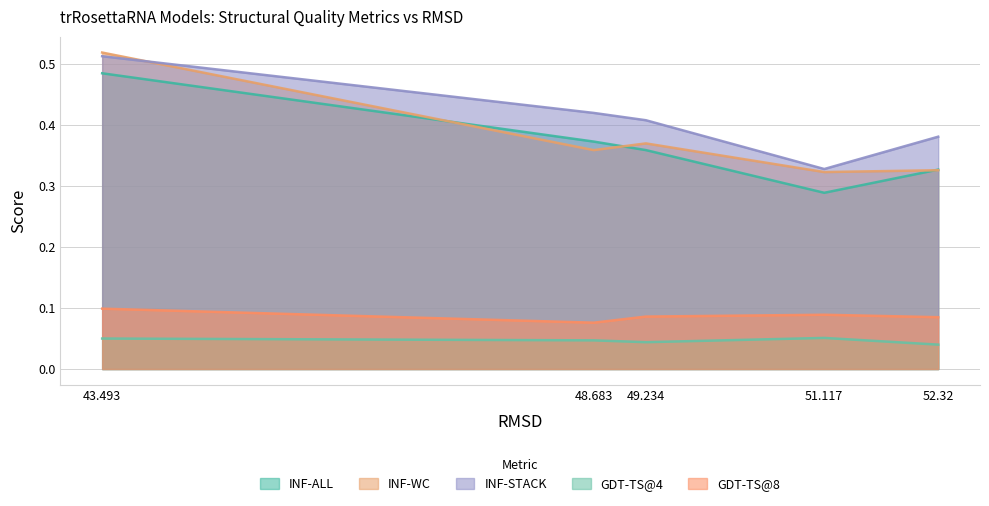

Is it true that INF-STACK equals 0.4 at 52.32?

True